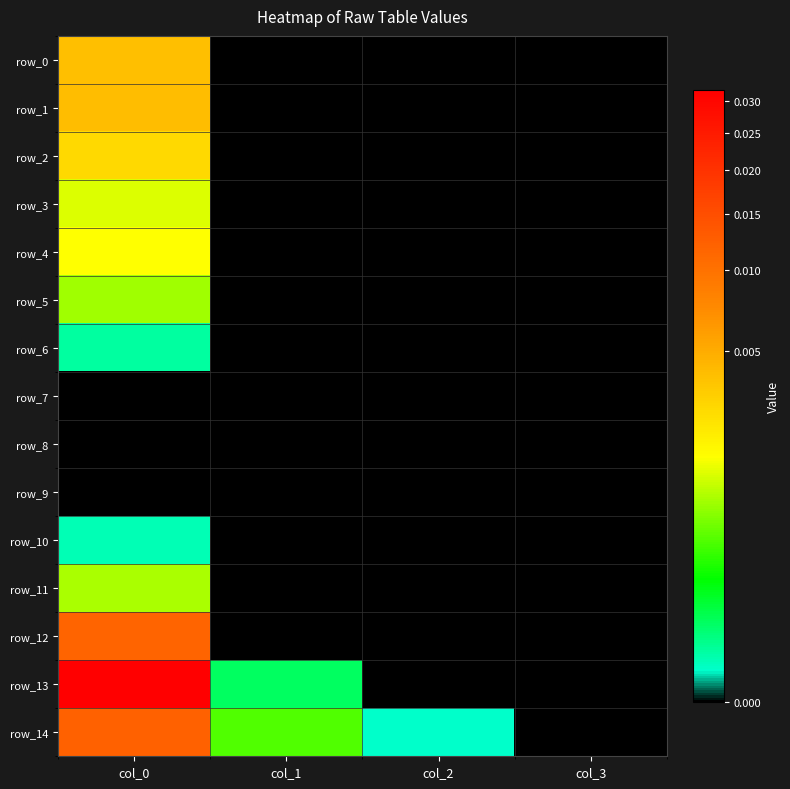

Count the number of data series in this chart.

15